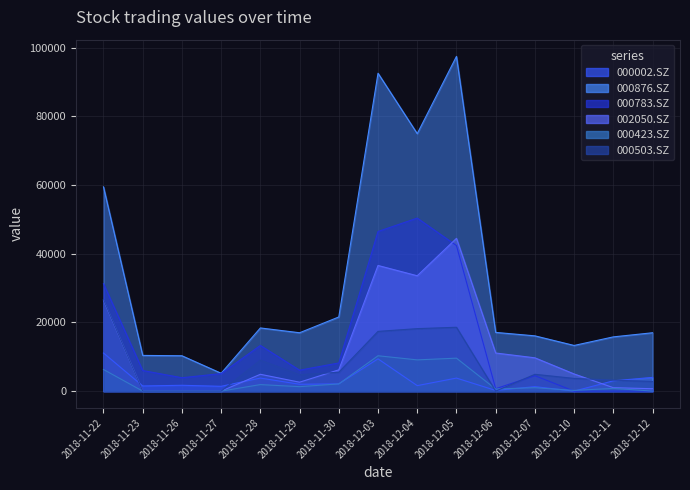

True or false: 000503.SZ has a value of 18200 at 2018-12-04.

True